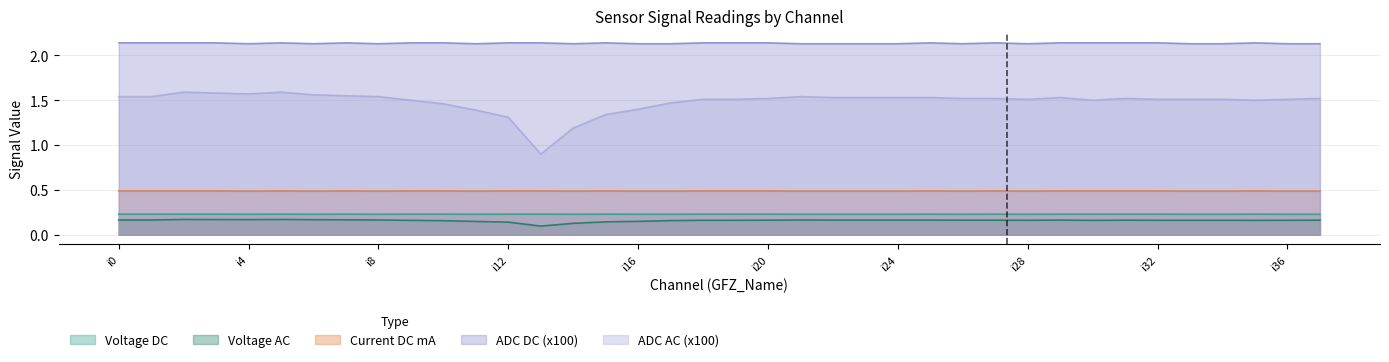

Which label corresponds to the largest value in the chart?

i0